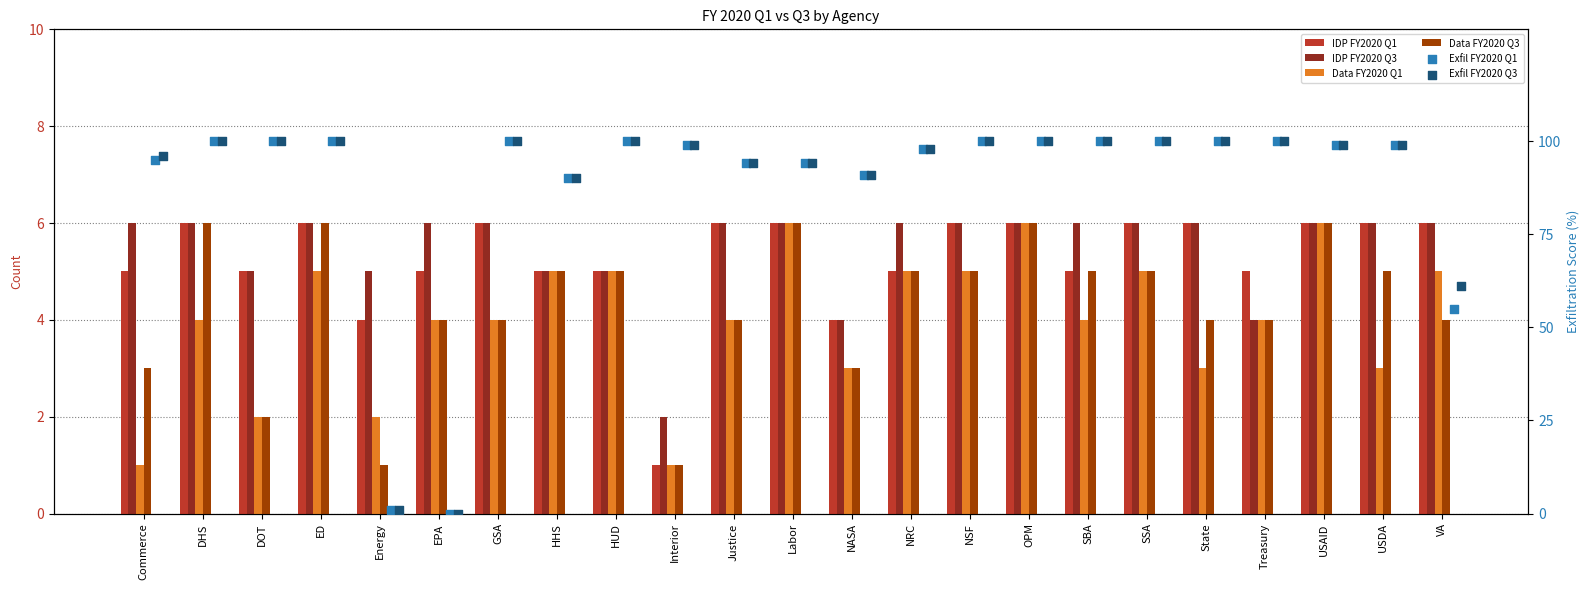

Which series reaches the maximum Y coordinate?

Exfil FY2020 Q1